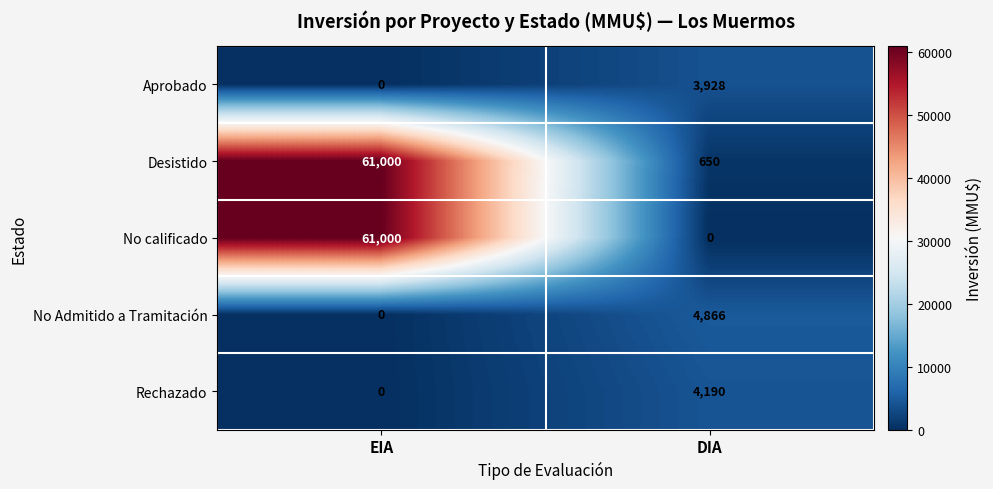

Which series changed the most between EIA and DIA?

No calificado